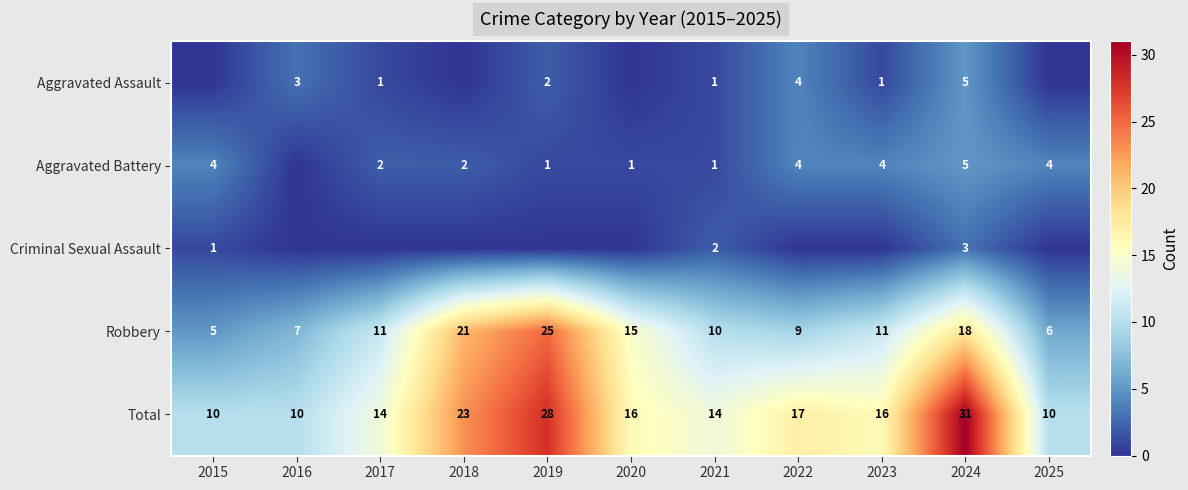

What is the difference between the maximum and minimum values in the Total series?

21